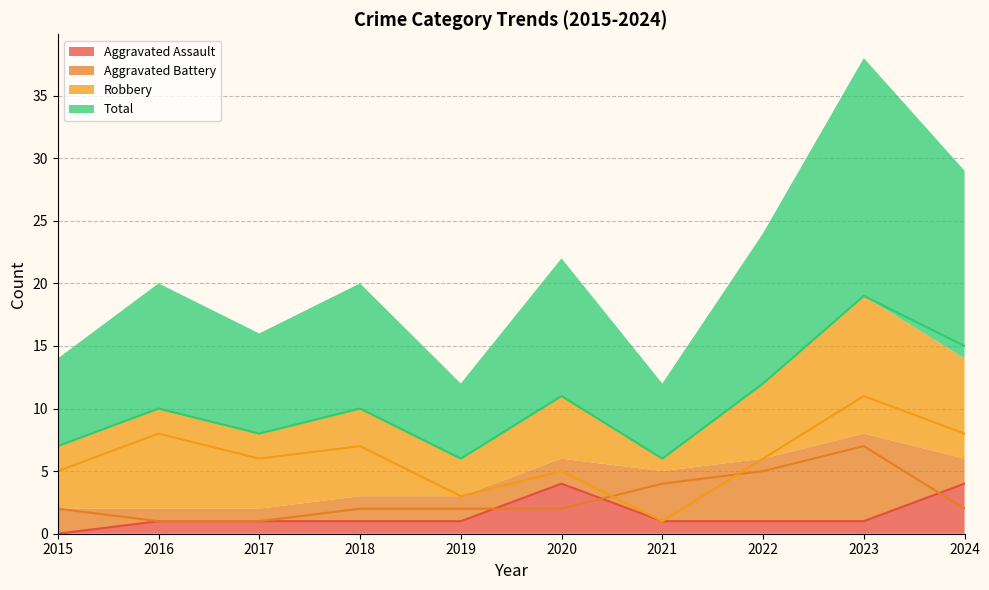

Between 2019 and 2022, which is larger?

2019